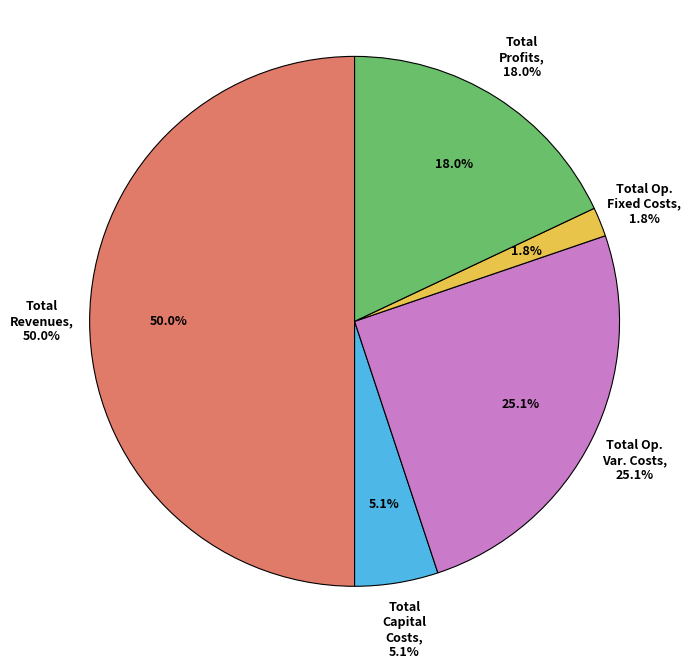

How many slices are in this pie chart?

5